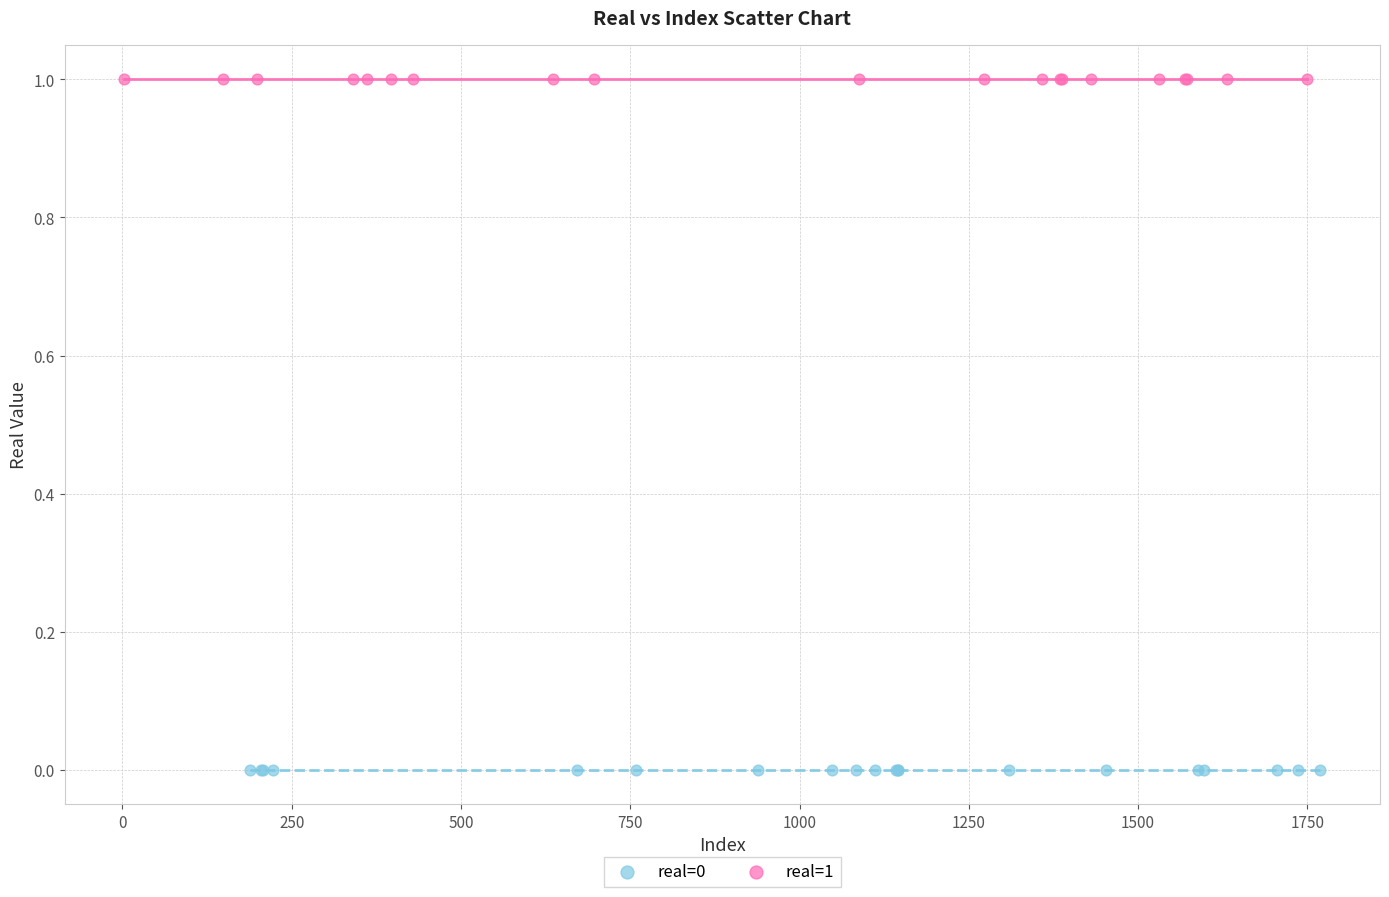

Which series reaches the minimum Y coordinate?

real=0